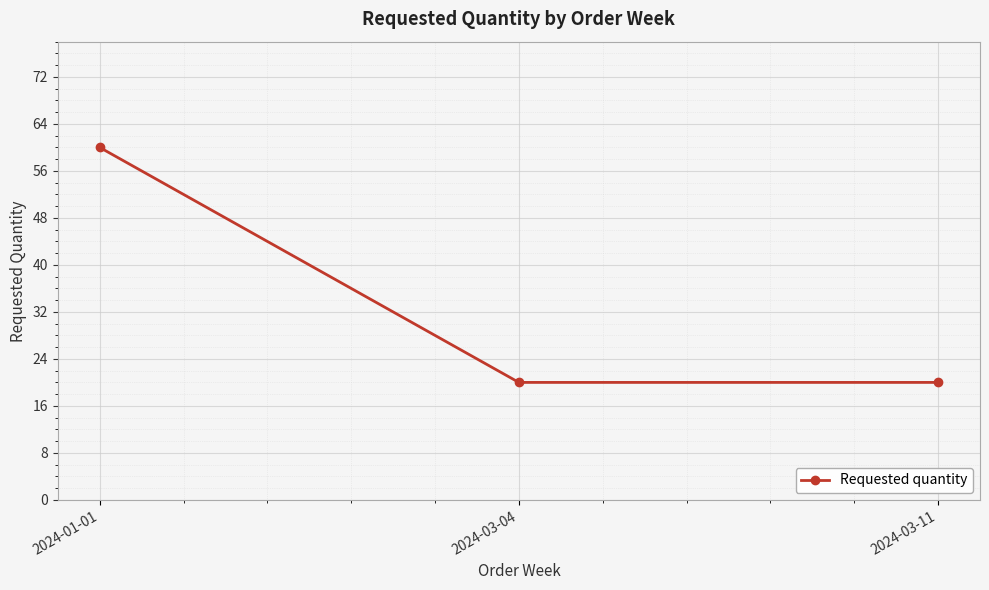

What is the average value?

33